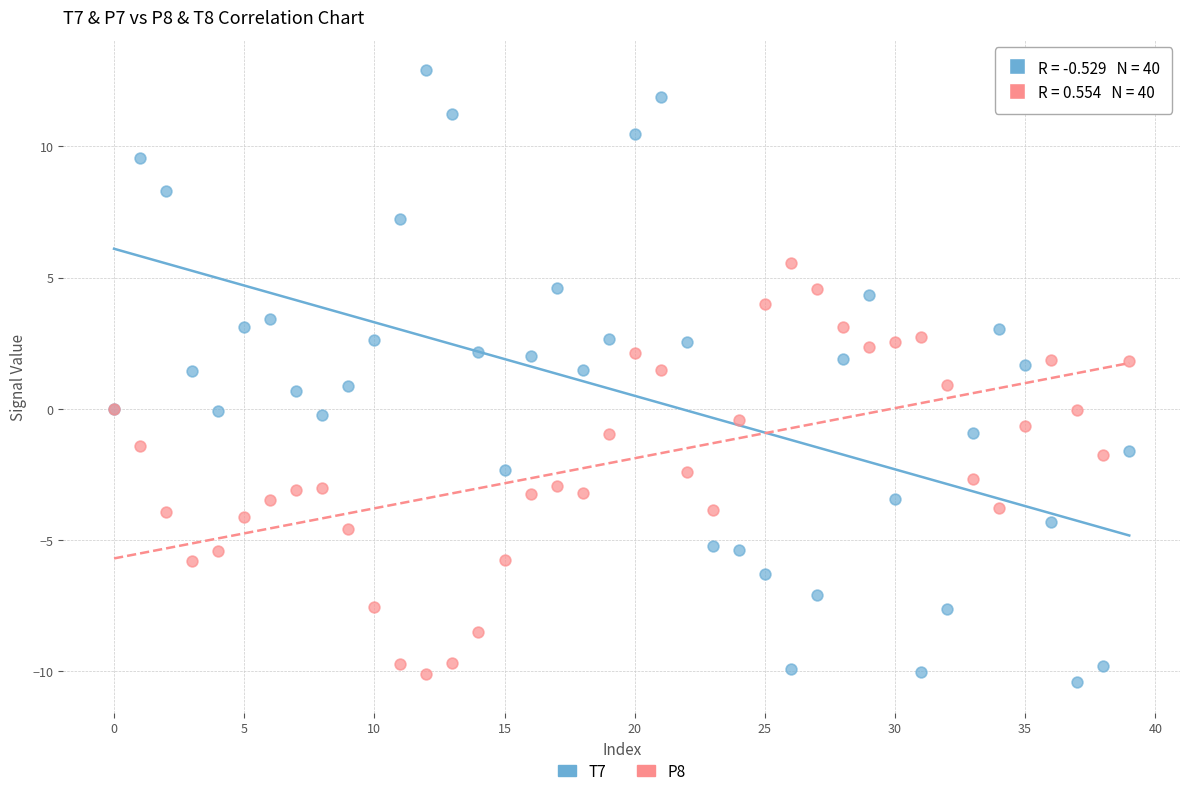

Which series reaches the maximum Y coordinate?

T7